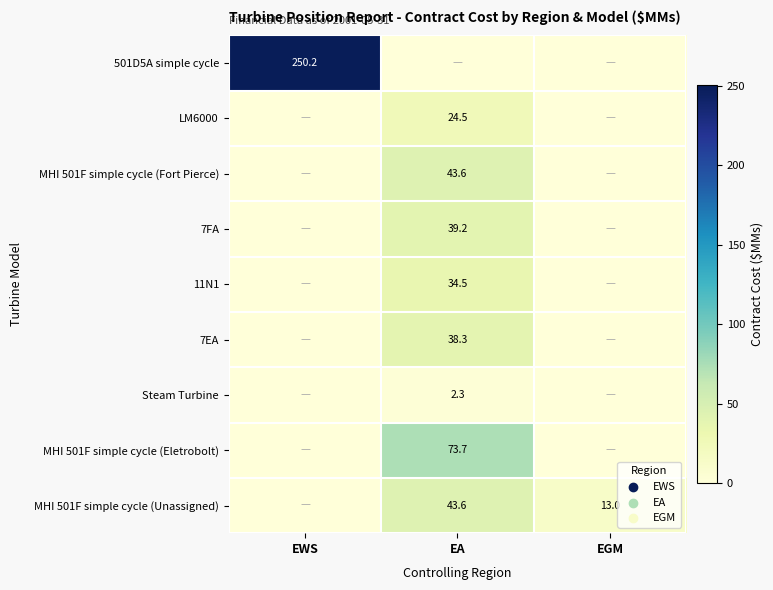

The value of MHI 501F simple cycle (Eletrobolt) at EA is 25.3. True or false?

False